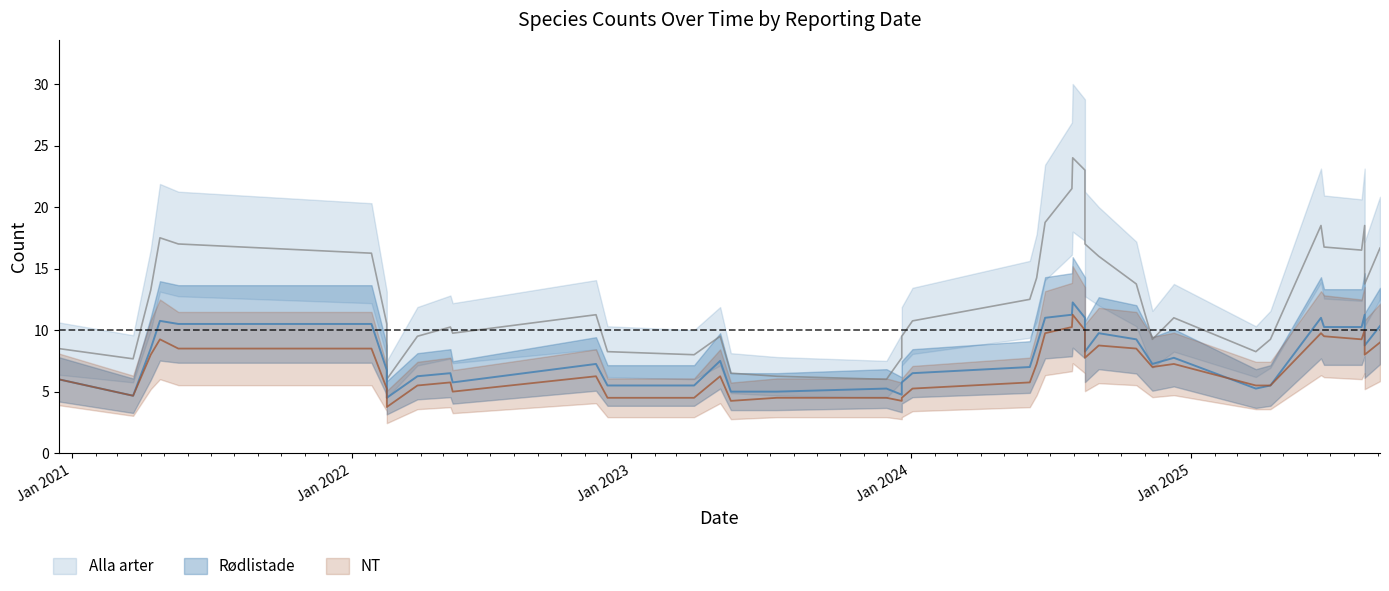

How many data points does each series have?

40